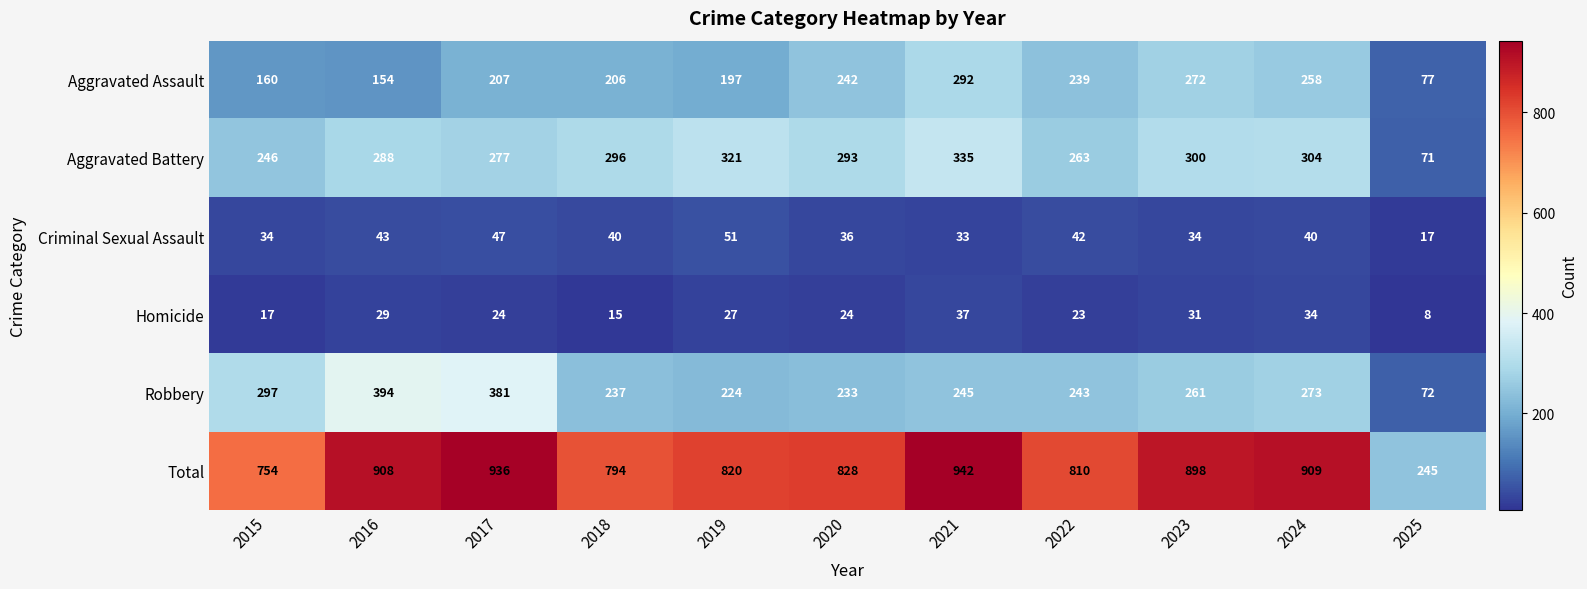

What is the difference between the Homicide values at 2025 and 2021?

29